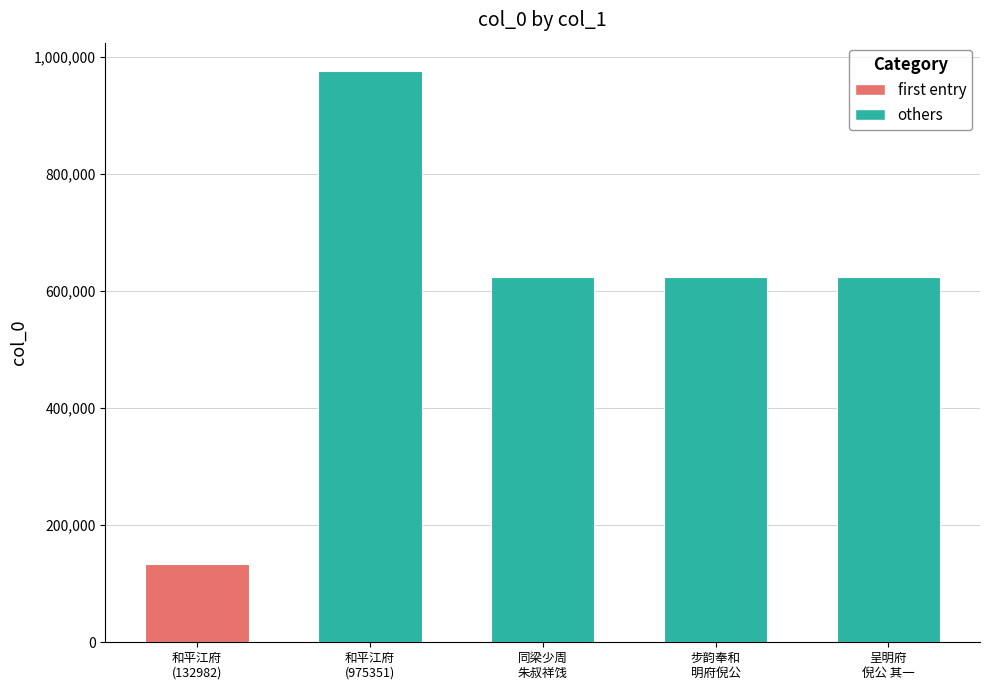

What position from the left is 步韵奉和 明府倪公?

3